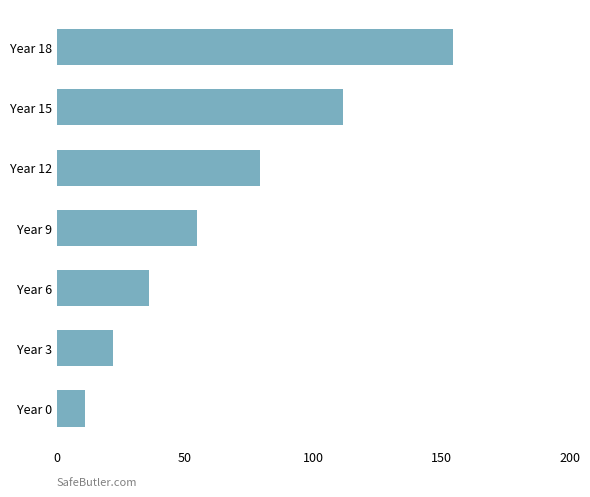

Reading top to bottom, what are all the values shown in this chart?

154.7	111.8	79.2	54.6	35.9	21.7	11.0